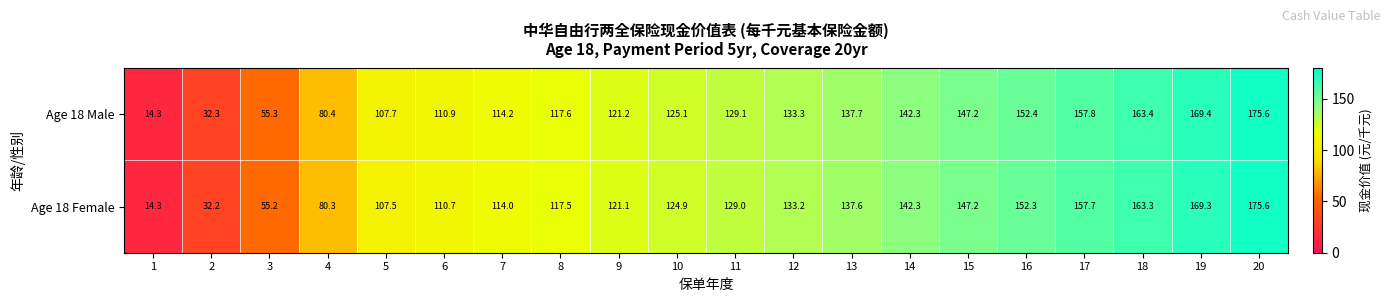

What is the greatest value displayed?

175.6